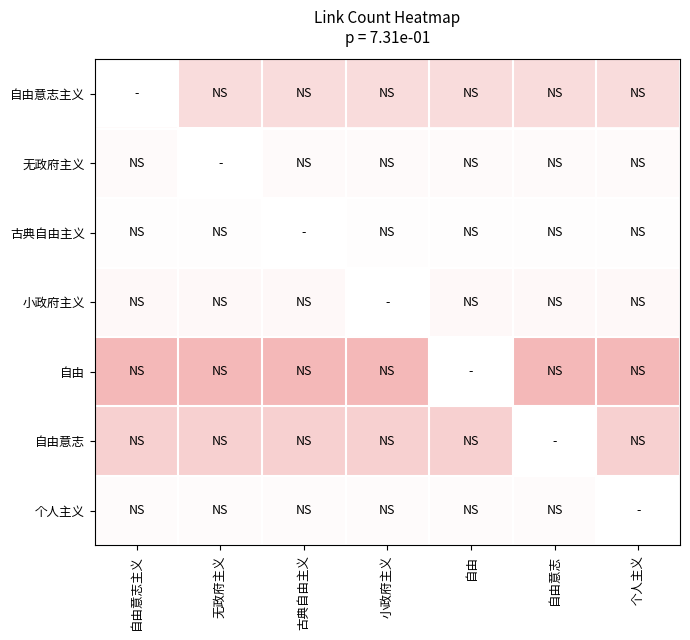

At how many categories does at least one series exceed 12?

7